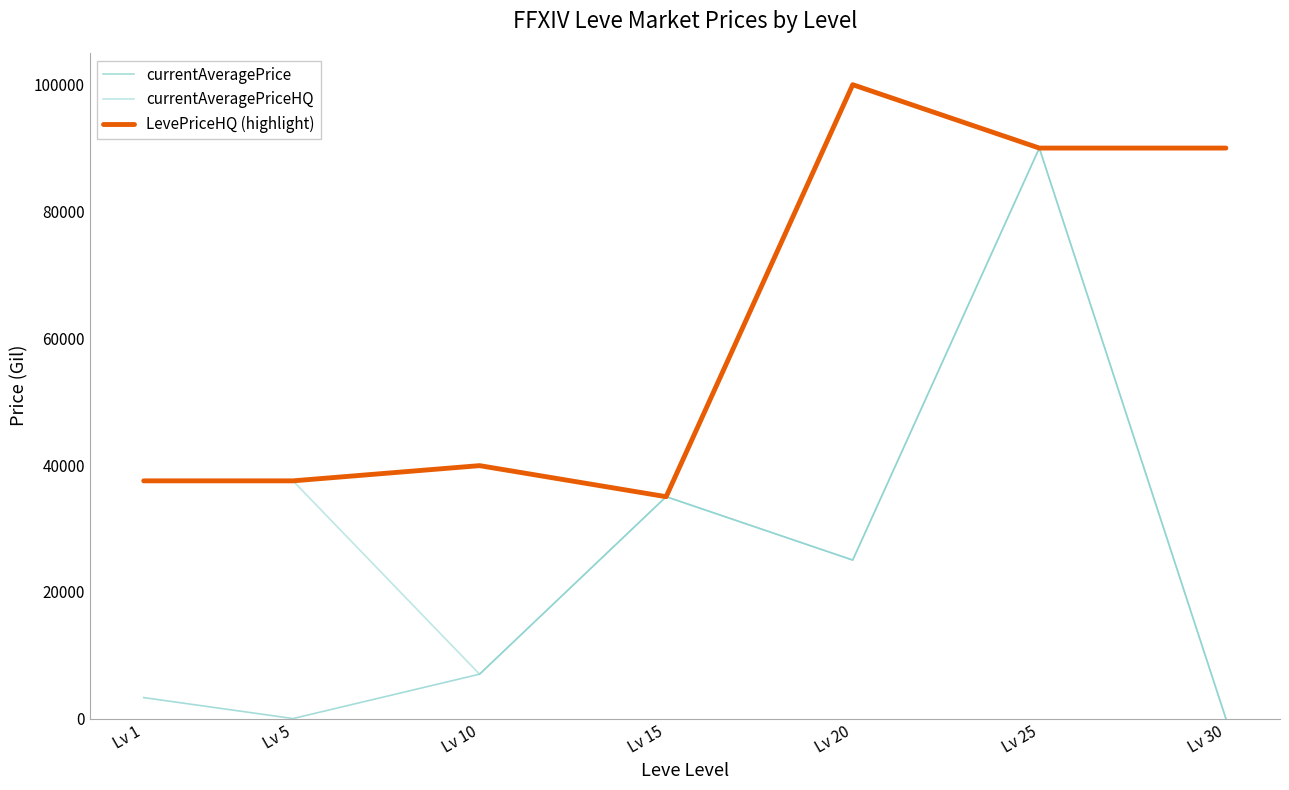

True or false: currentAveragePriceHQ and LevePriceHQ (highlight) cross at least once.

False